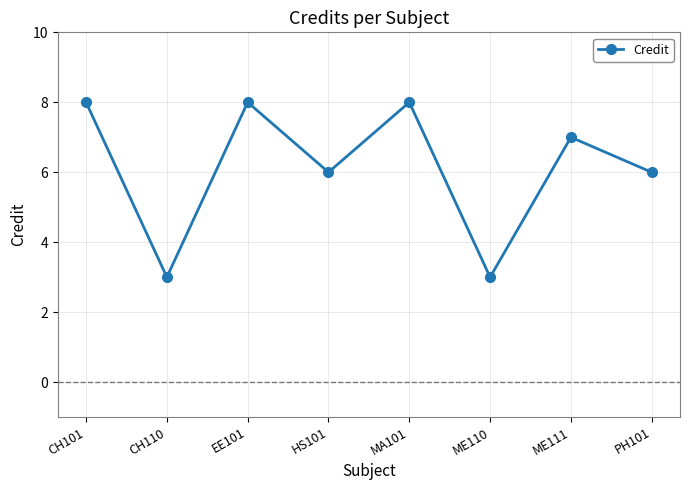

What is the smallest value displayed?

3